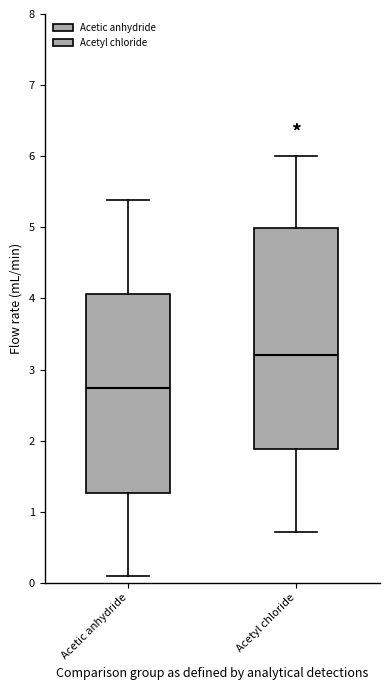

Reading left to right, transcribe this box plot: for each box, give where its median line is, the range the box spans, and where its two whiskers end, as read against the y-axis. The values are not printed on the chart, so give them approximately, as read against the axis.

Acetic anhydride: median 2.7, box 1.3 to 4.1, whiskers 0.1 to 5.4
Acetyl chloride: median 3.2, box 1.9 to 5.0, whiskers 0.7 to 6.0